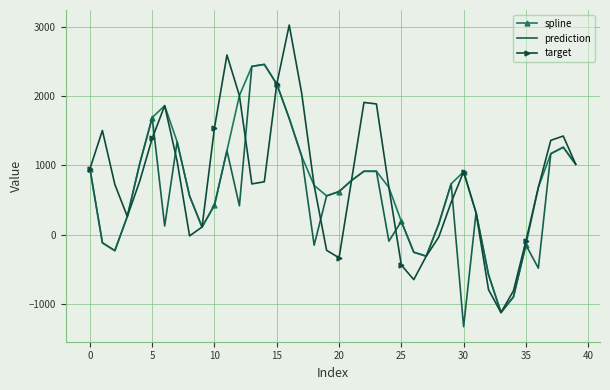

How many values in prediction are below zero?

12